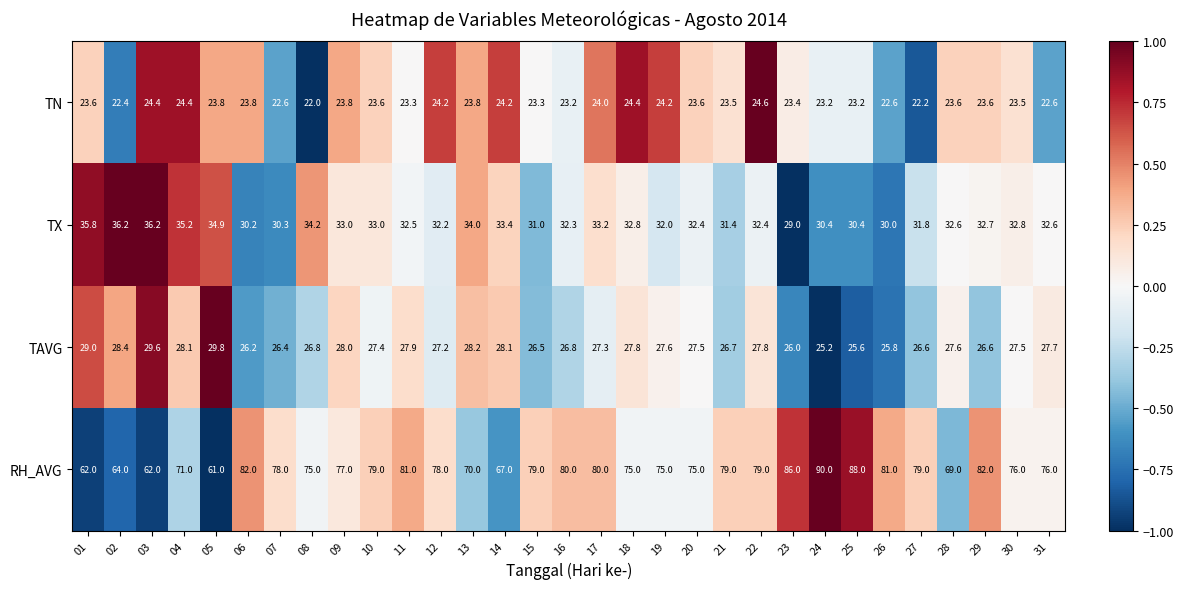

Which label corresponds to the smallest value in the chart?

08